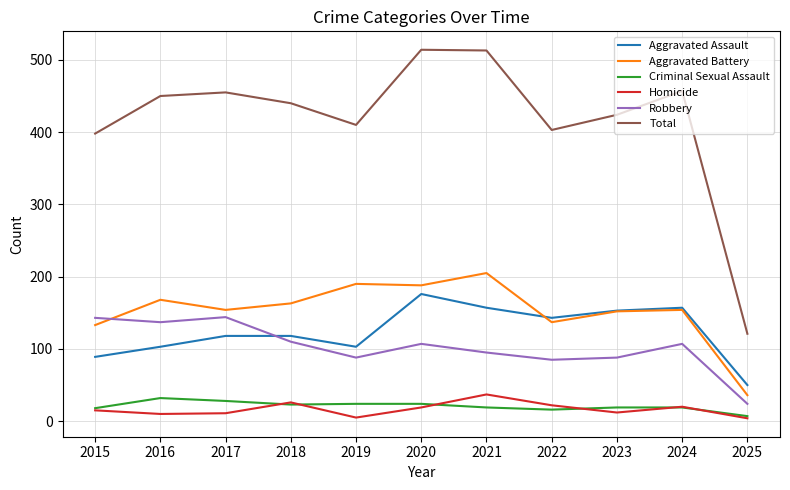

The Criminal Sexual Assault series shows 7 at 2025. True or false?

True